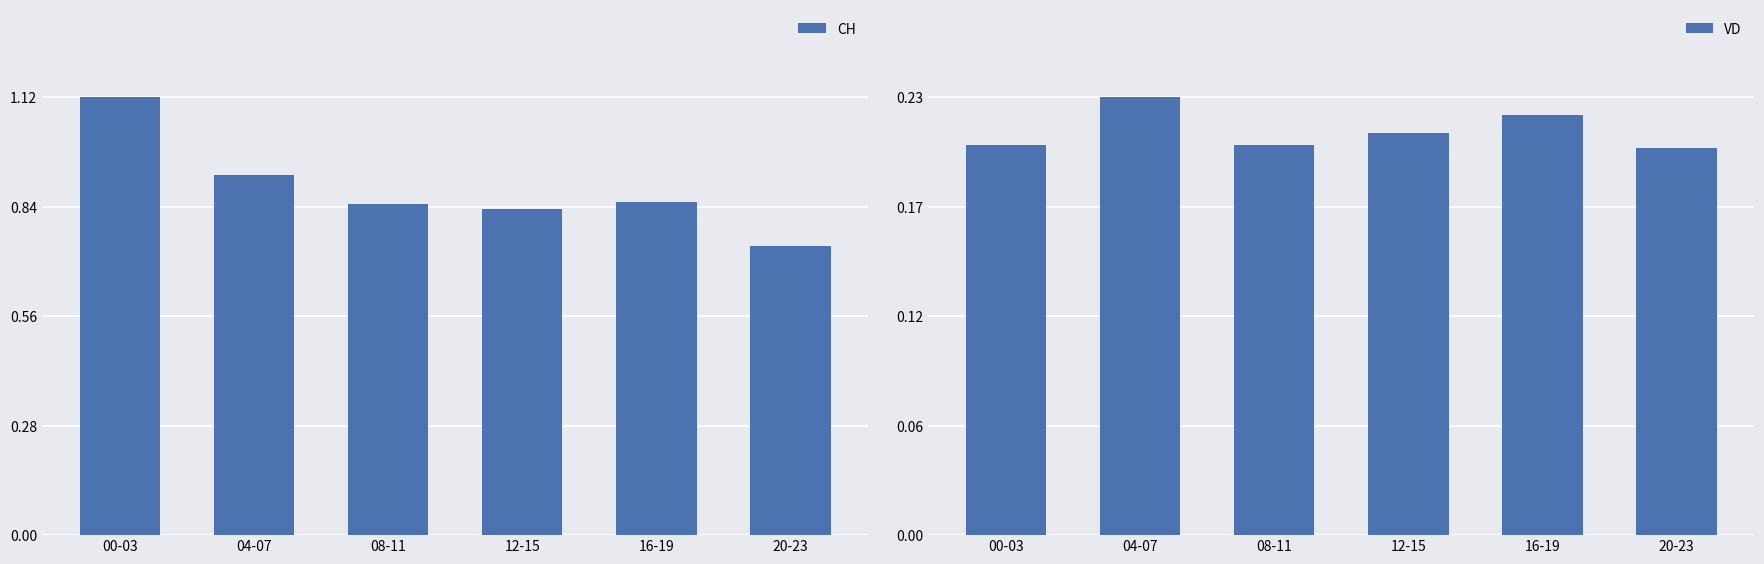

What are all the series names shown in the legend?

CH, VD